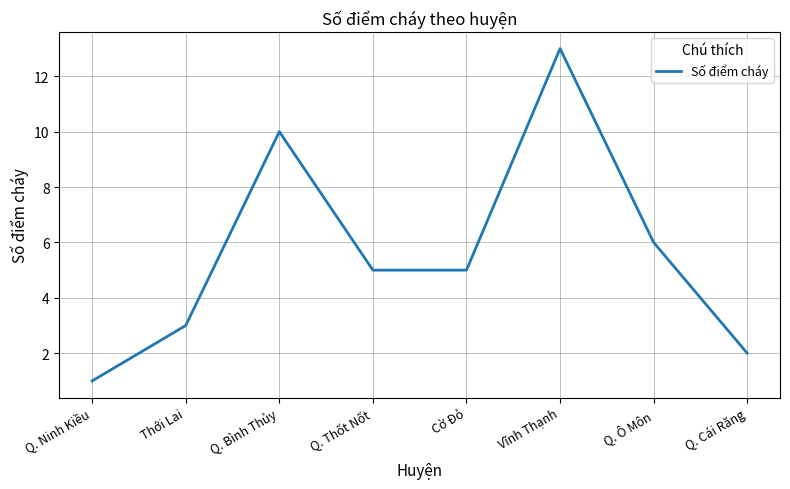

Read the value at Cờ Đỏ.

5